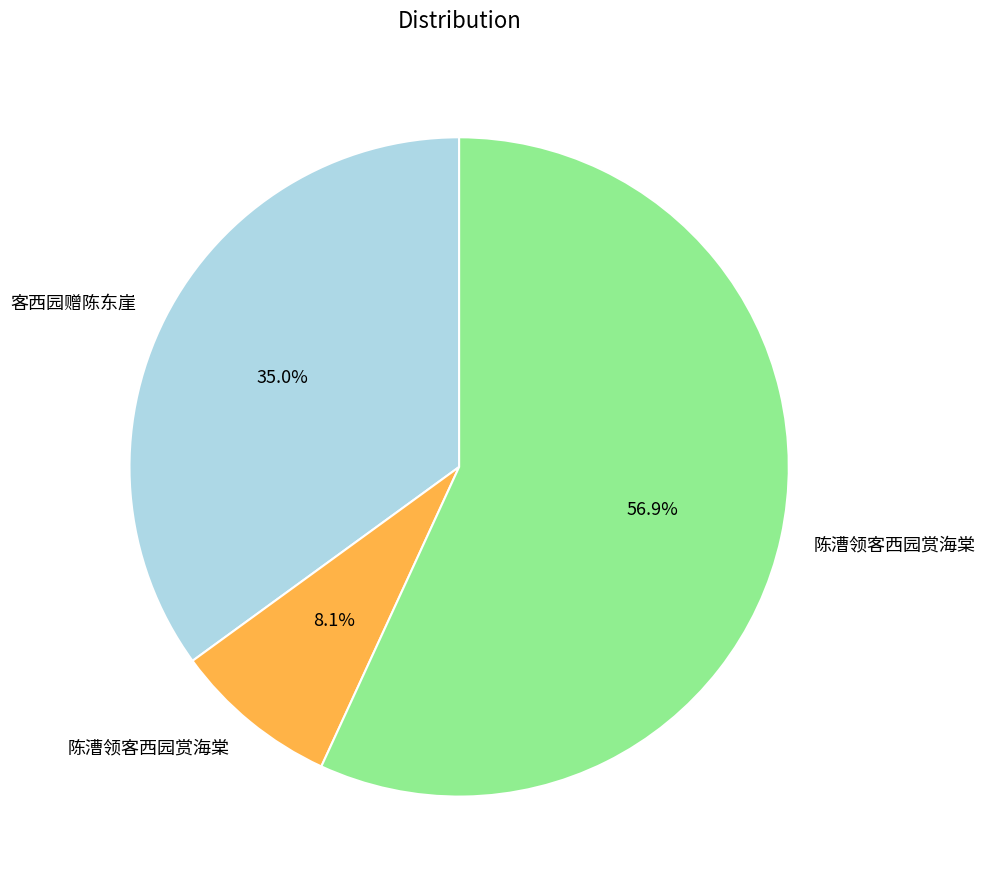

Is there any slice that represents more than half of the pie?

Yes